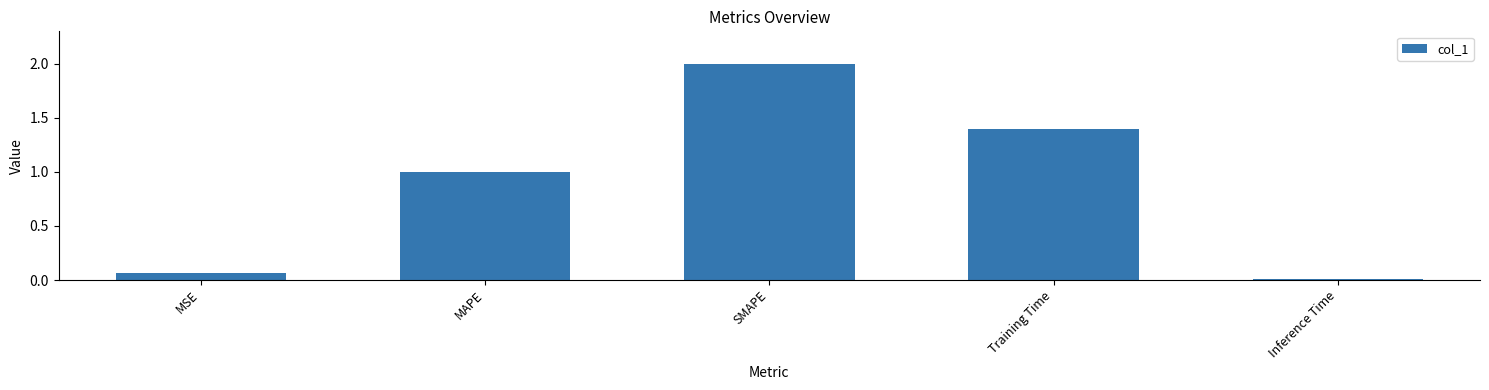

At which category does the chart reach its minimum across all series?

Inference Time